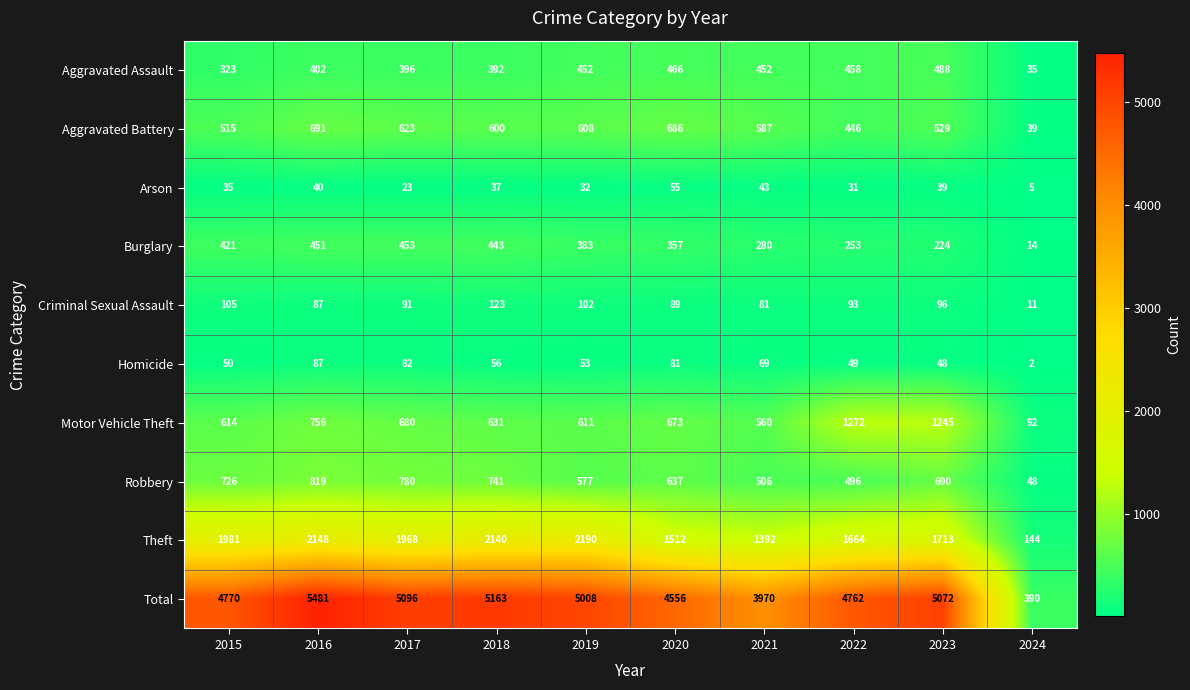

What is the greatest value displayed?

5481